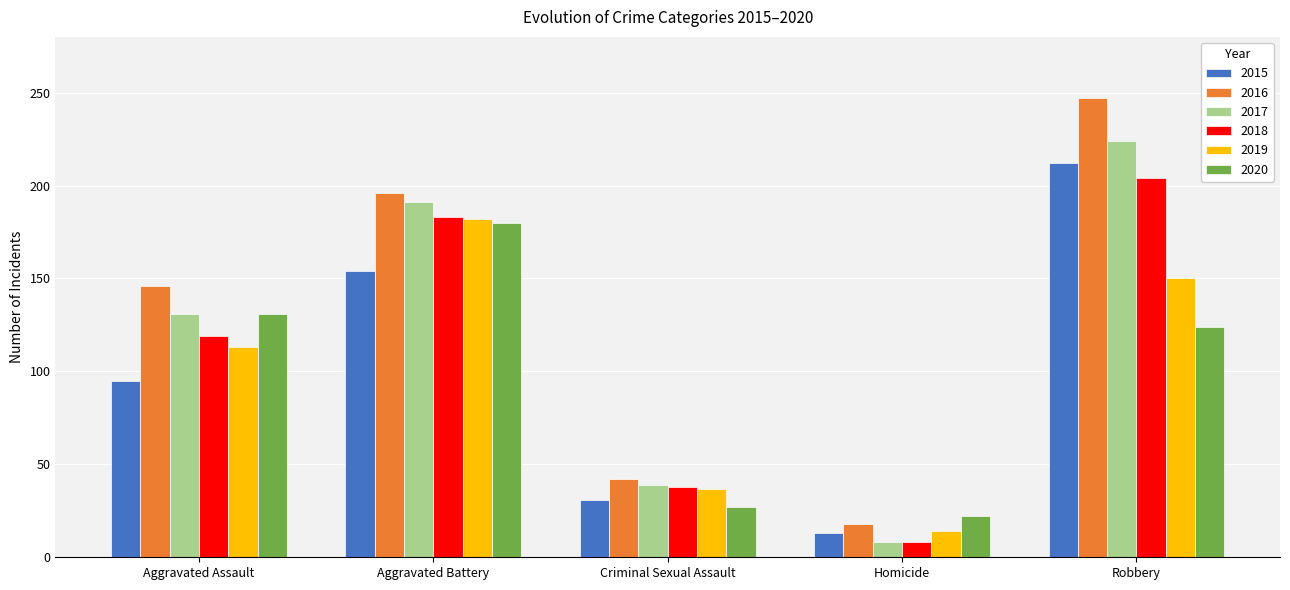

What is the difference between the maximum and minimum values in the 2015 series?

199